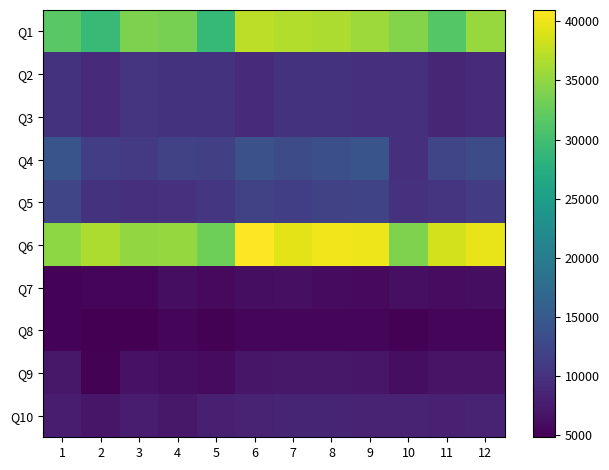

At how many categories does at least one series exceed 26271?

12